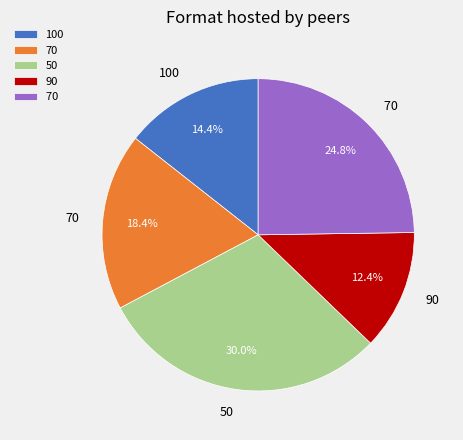

Is there any slice that represents more than half of the pie?

No